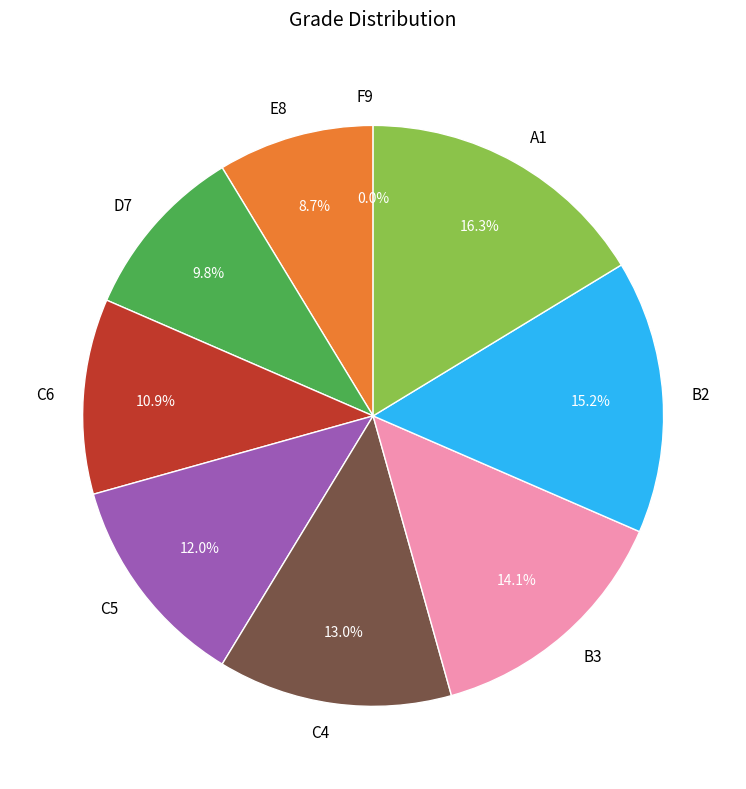

The B2 slice represents 4% of the pie. True or false?

False